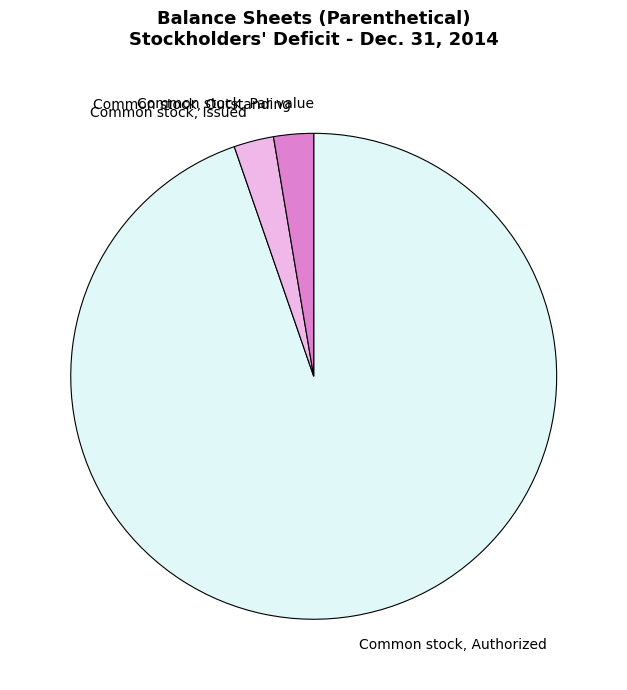

True or false: Common stock, Outstanding accounts for 3% of the total.

True